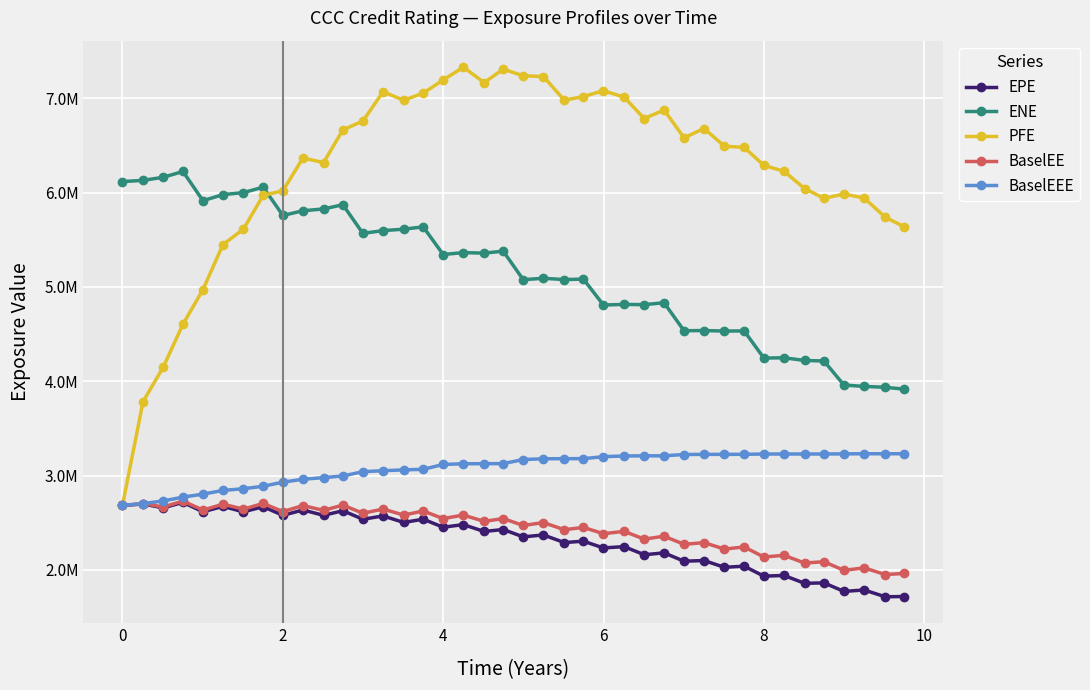

What are all the series names shown in the legend?

EPE, ENE, PFE, BaselEE, BaselEEE